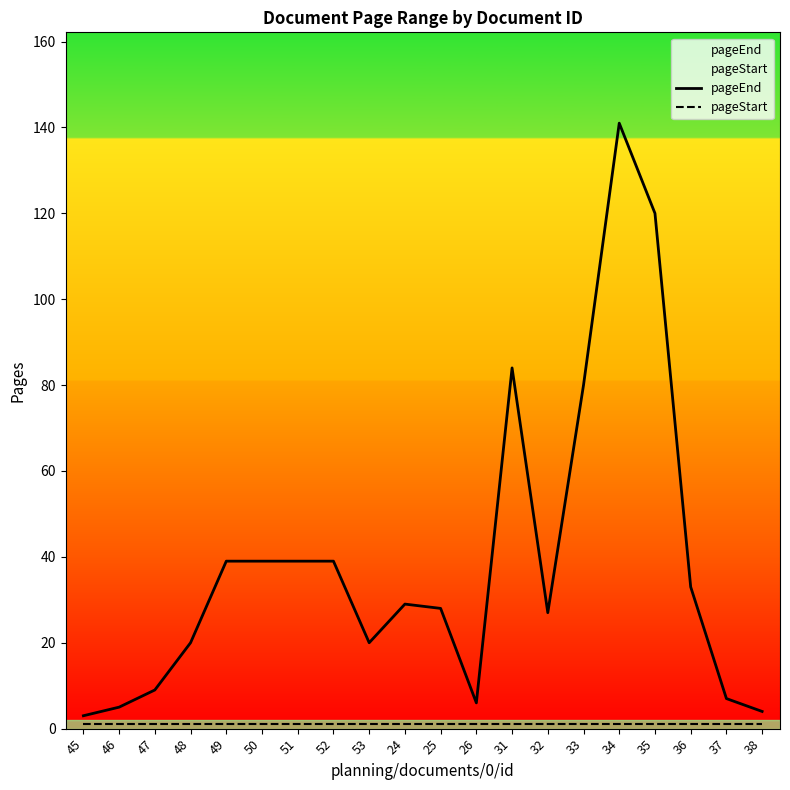

Rank the categories by pageStart value from highest to lowest.

45, 46, 47, 48, 49, 50, 51, 52, 53, 24, 25, 26, 31, 32, 33, 34, 35, 36, 37, 38